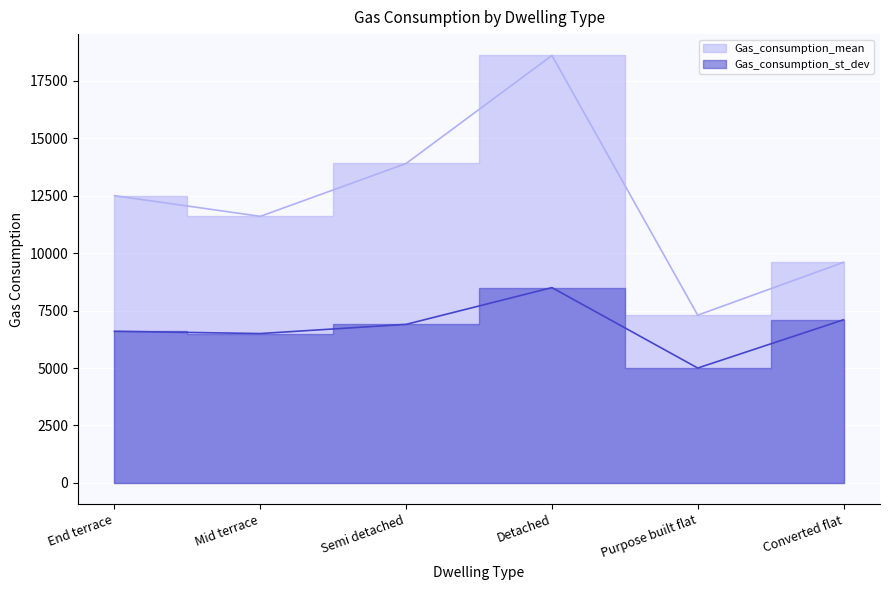

Reading right to left, list all the values displayed in this chart.

Gas_consumption_mean: Converted flat=9600	Purpose built flat=7300	Detached=18600	Semi detached=13900	Mid terrace=11600	End terrace=12500
Gas_consumption_st_dev: Converted flat=7100	Purpose built flat=5000	Detached=8500	Semi detached=6900	Mid terrace=6500	End terrace=6600